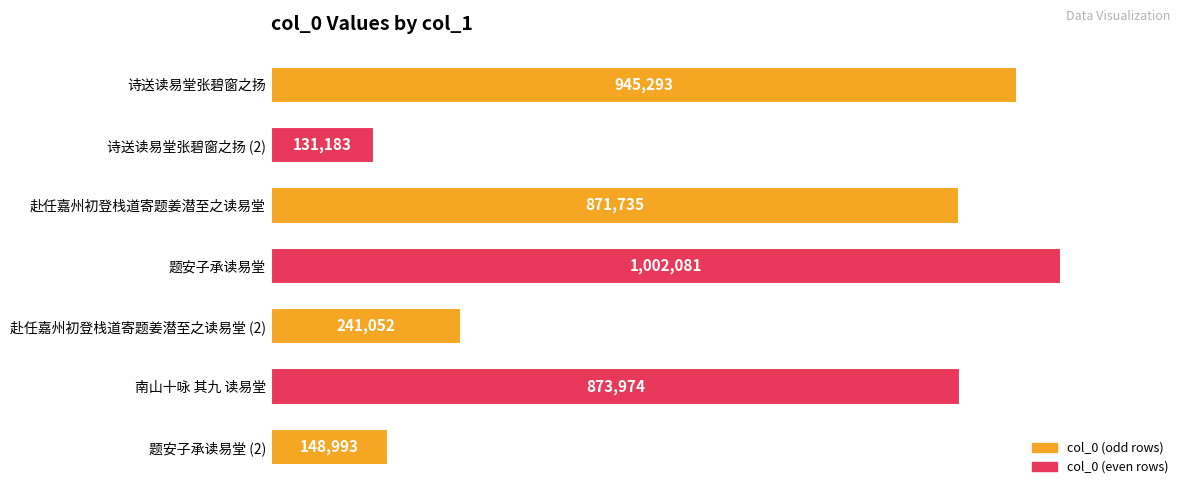

Are the bars horizontal?

Yes